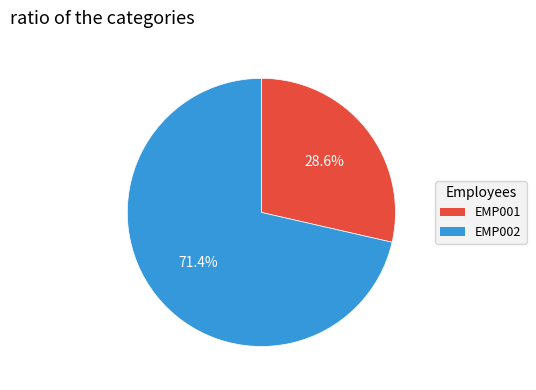

To the nearest percent, what percentage of the pie is EMP001?

29%